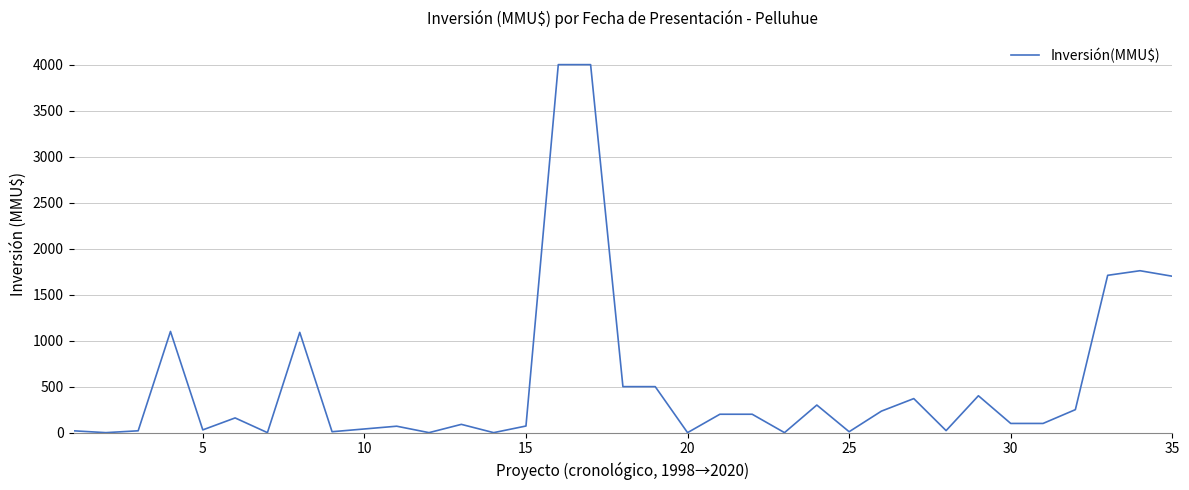

What is the difference between the maximum and minimum values?

4000